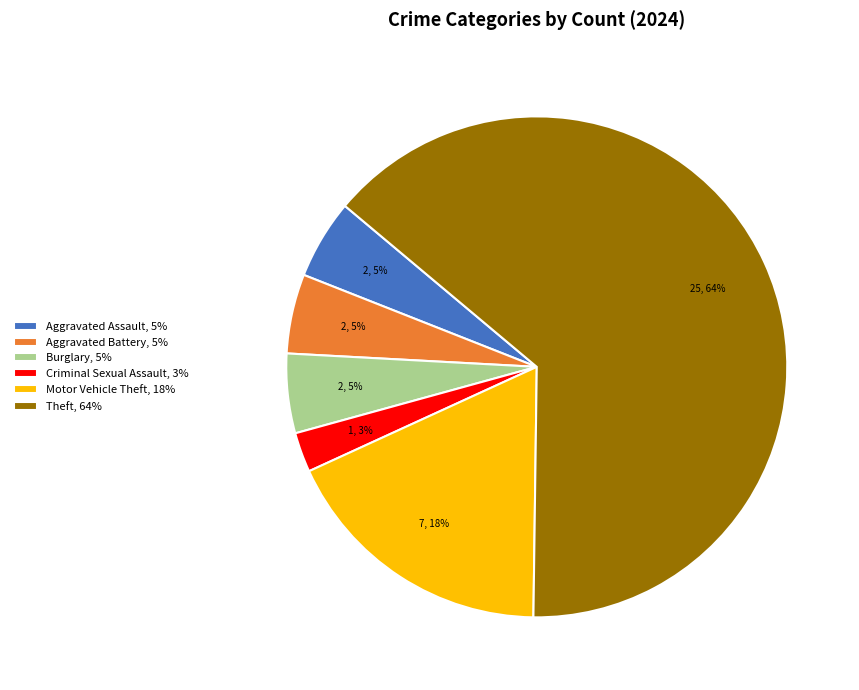

What is the ratio of the value at Burglary, 5% to the value at Aggravated Battery, 5%?

1.0